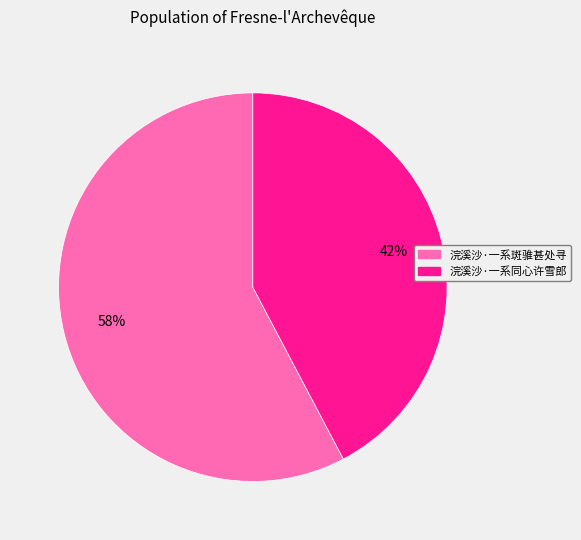

Which has a higher value, 浣溪沙·一系斑骓甚处寻 or 浣溪沙·一系同心许雪郎?

浣溪沙·一系斑骓甚处寻